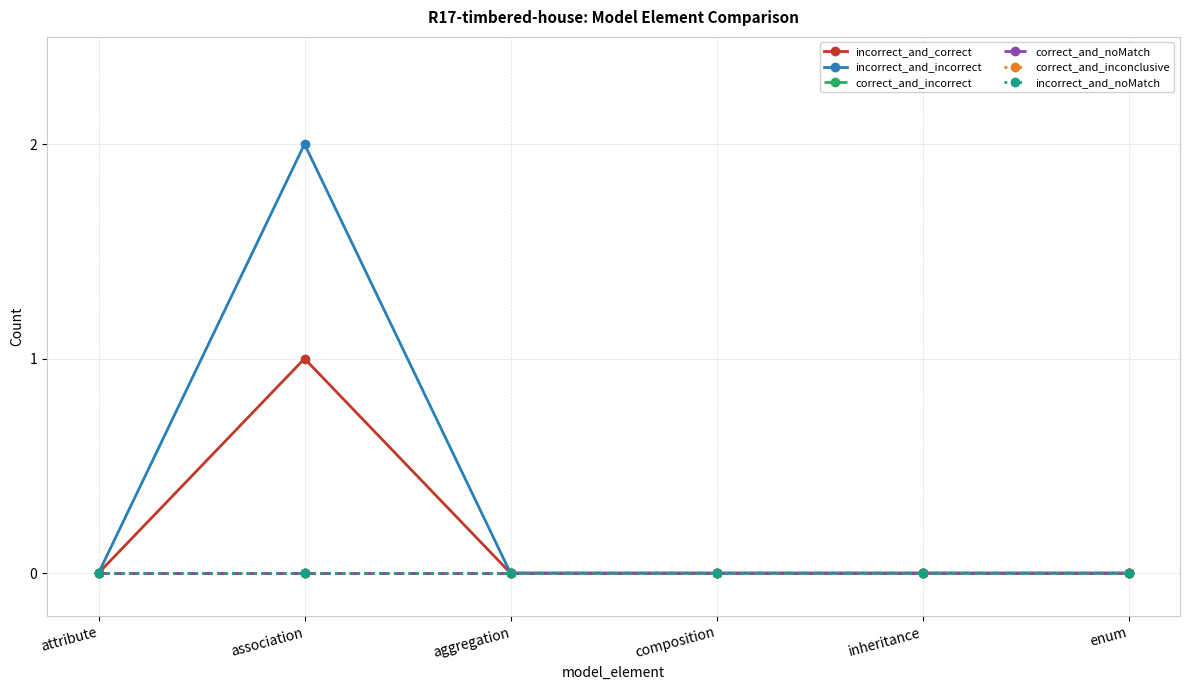

Is it true that correct_and_noMatch equals 0 at composition?

True